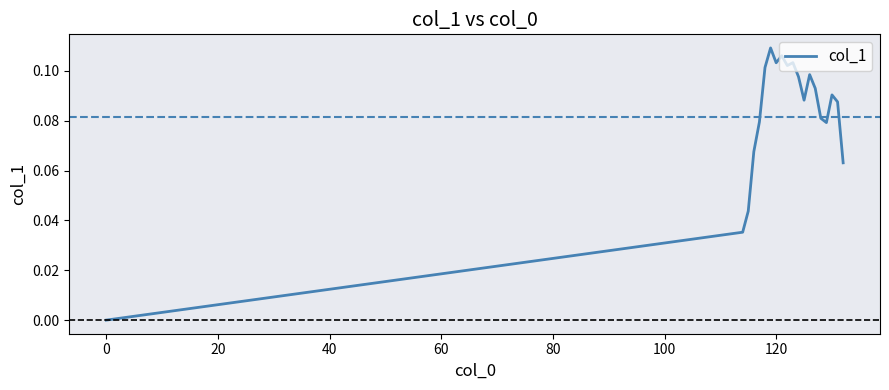

How many lines are shown in the chart?

1